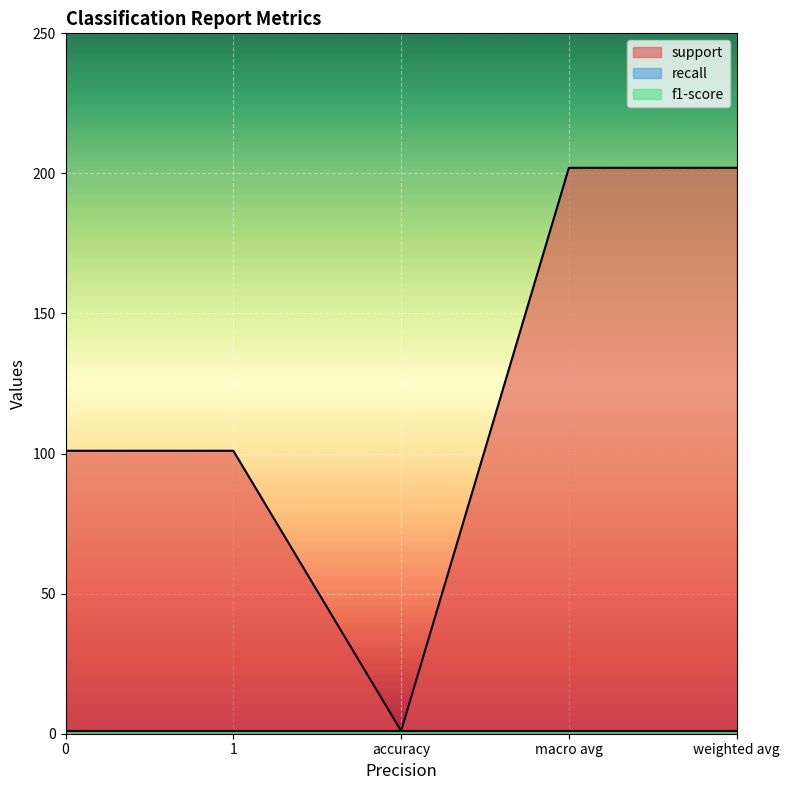

The f1-score series shows 1 at accuracy. True or false?

True